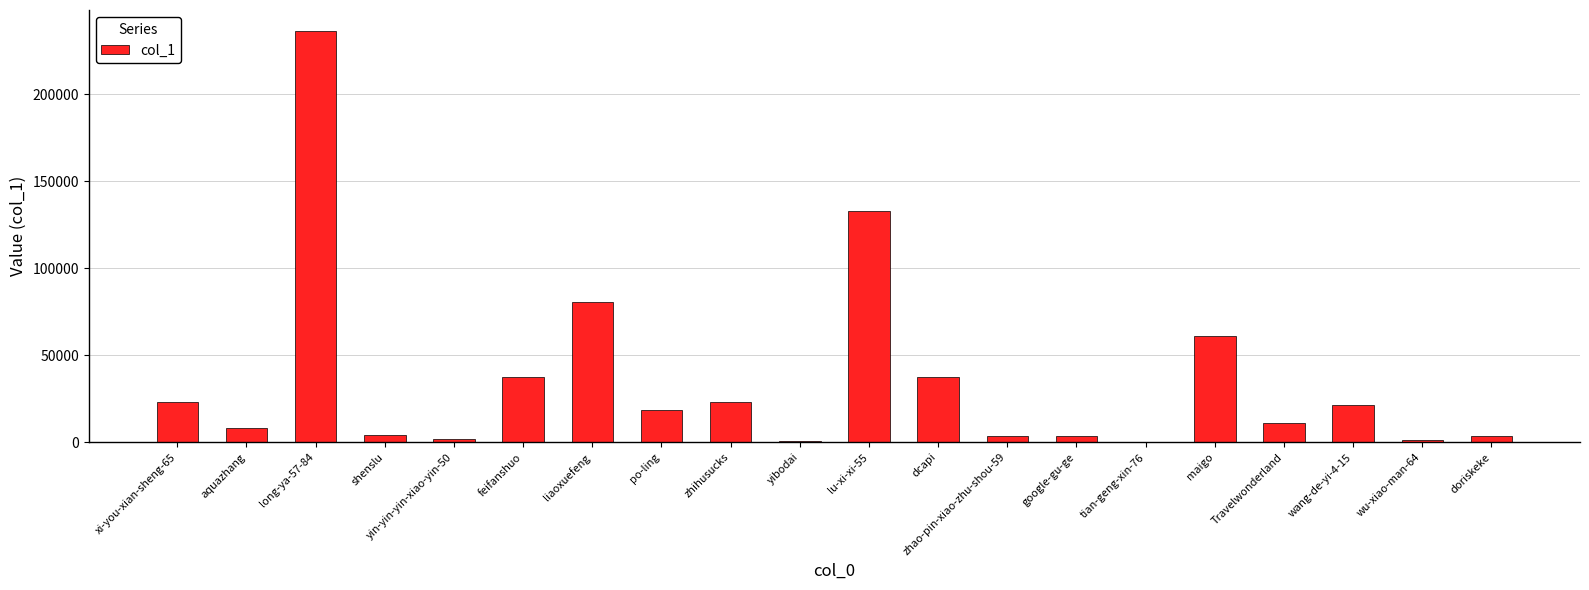

What is the sum of all values?

709896